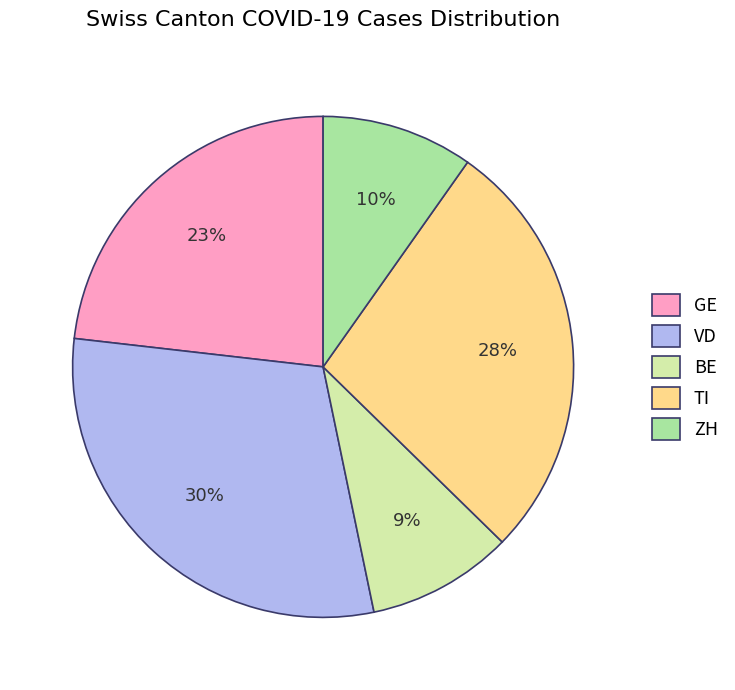

How many segments does this pie chart have?

5